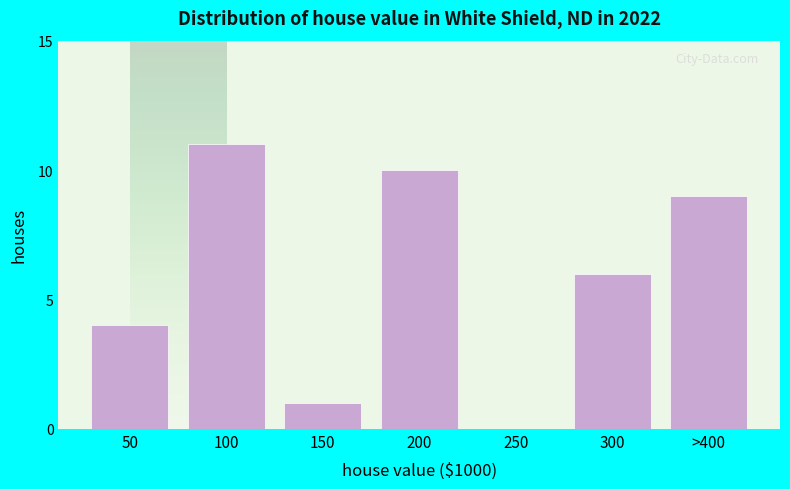

Reading left to right, transcribe all the data shown in this chart.

50=4	100=11	150=1	200=10	250=0	300=6	>400=9